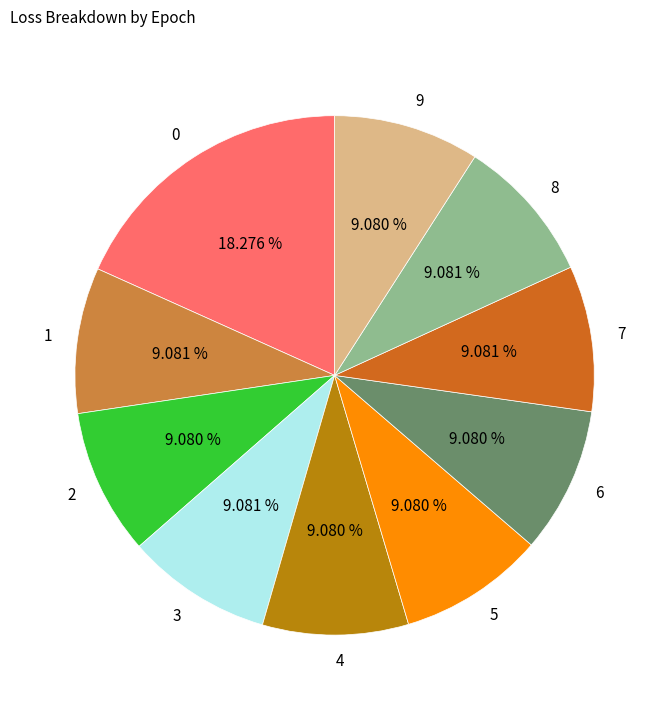

The 9 slice represents 9% of the pie. True or false?

True